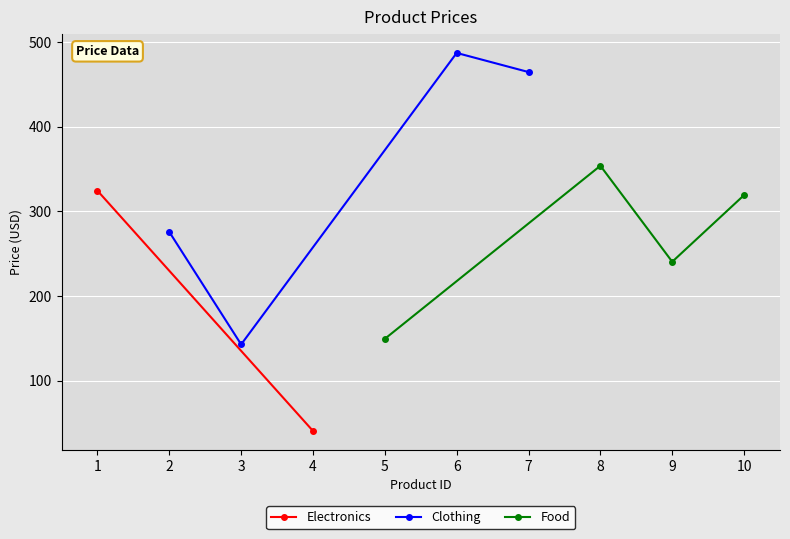

The value of Clothing at 3 is 142.8. True or false?

True